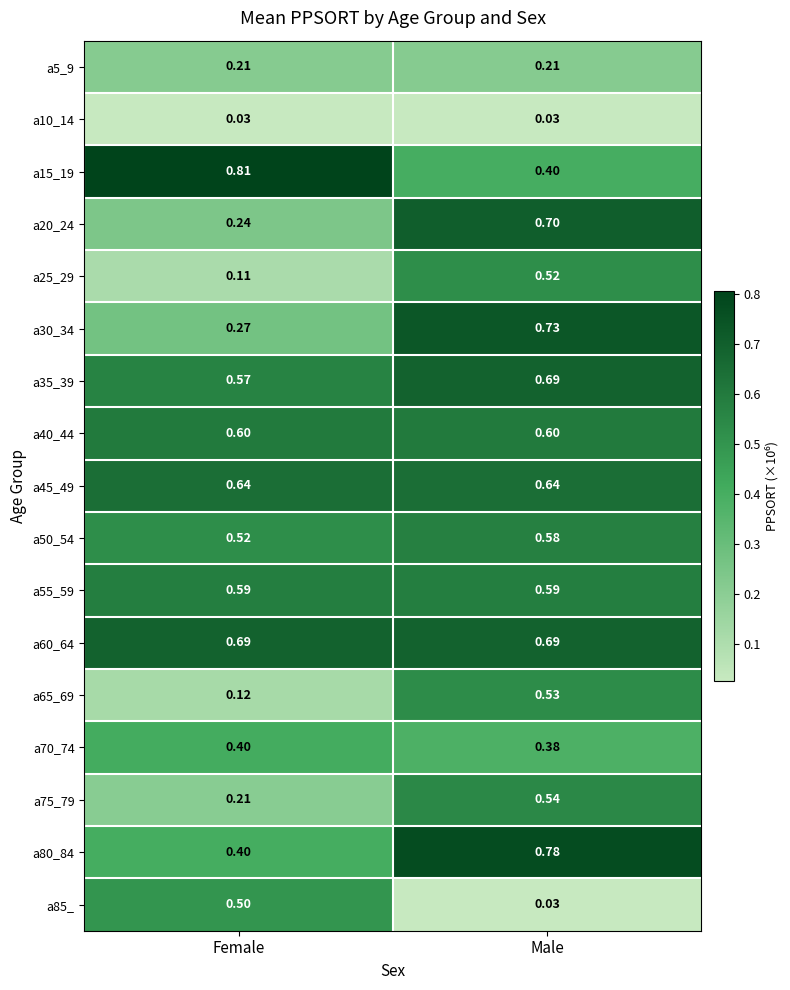

At which category is the sum across all series the highest?

Male